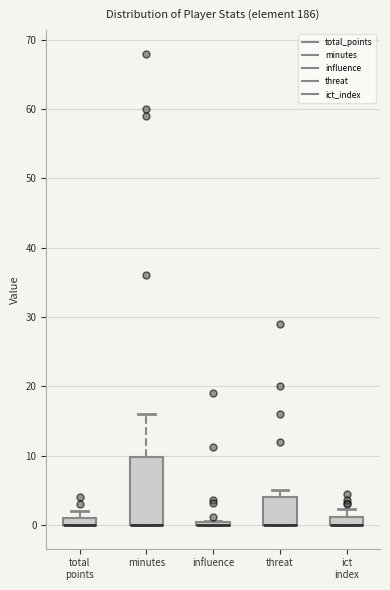

Comparing the boxes themselves (not the whiskers), which one is the tallest?

minutes